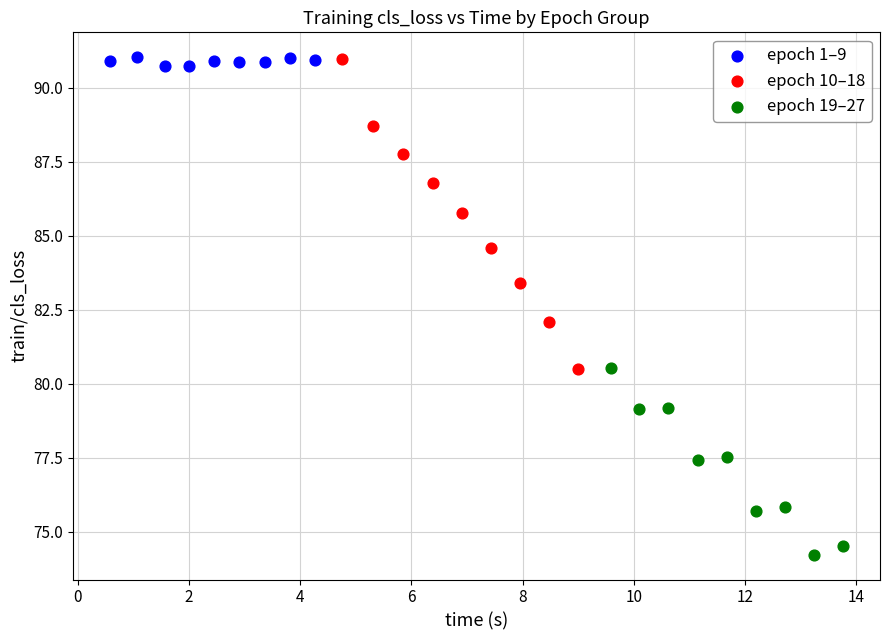

What are all the series names shown in the legend?

epoch 1–9, epoch 10–18, epoch 19–27